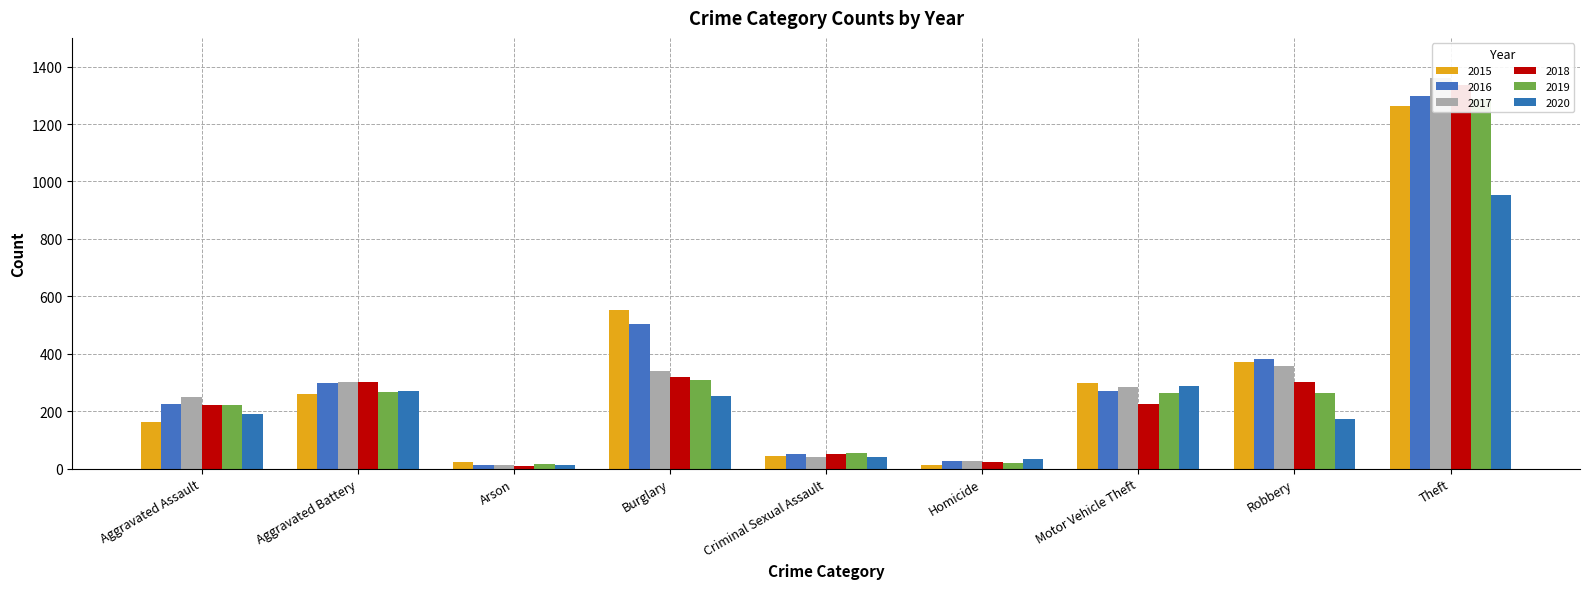

Reading left to right, what are all the values shown in this chart?

2015: 164	260	22	552	43	13	299	372	1263
2016: 225	298	14	505	51	28	272	381	1297
2017: 251	303	12	339	41	27	285	356	1359
2018: 220	302	8	319	51	23	225	302	1337
2019: 220	267	16	308	54	21	262	264	1288
2020: 192	269	12	252	39	34	287	174	954